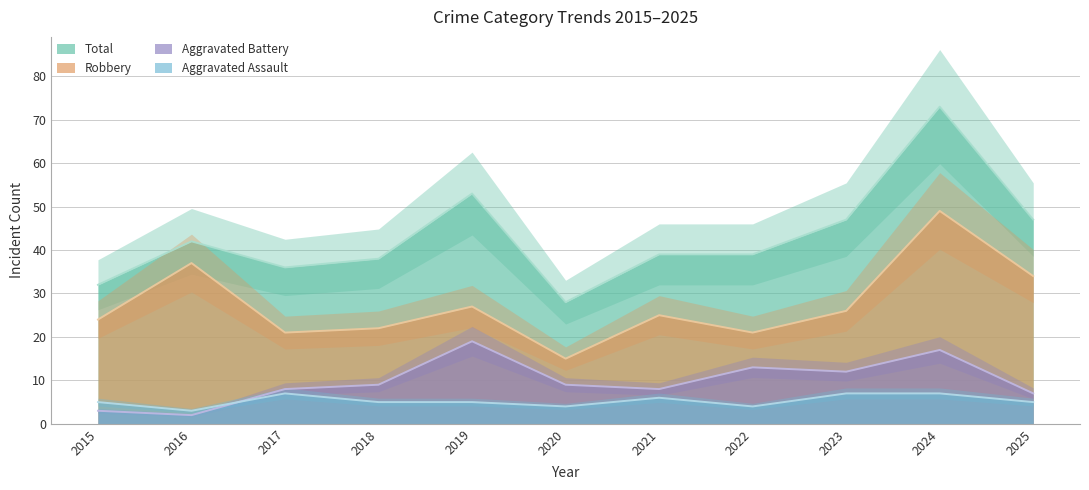

How many interior local valleys does the Aggravated Assault series have?

3